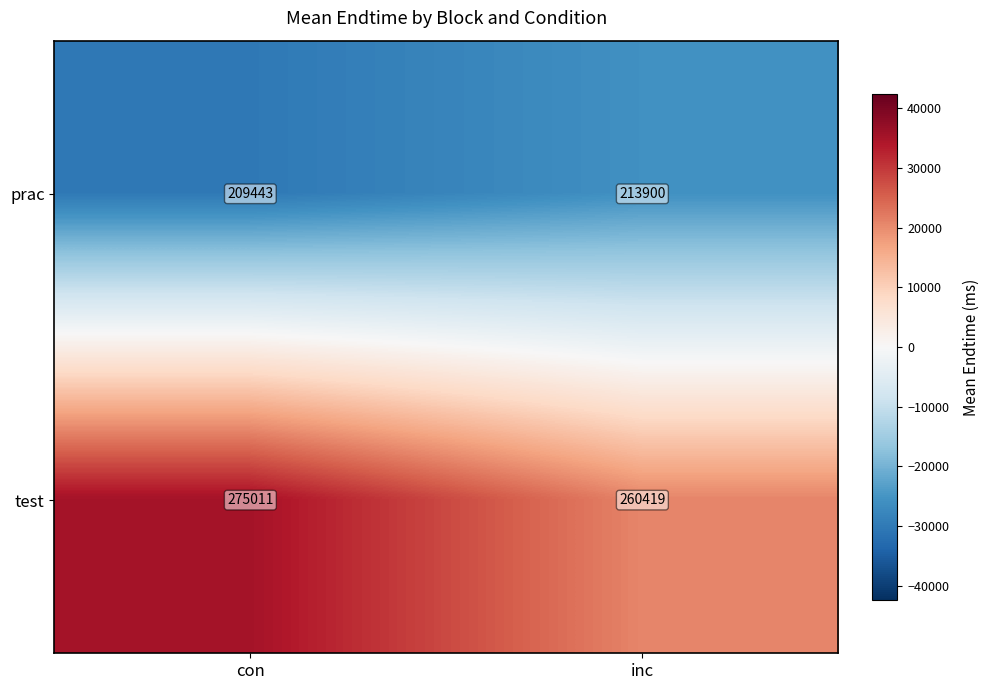

The test series shows 170722 at con. True or false?

False